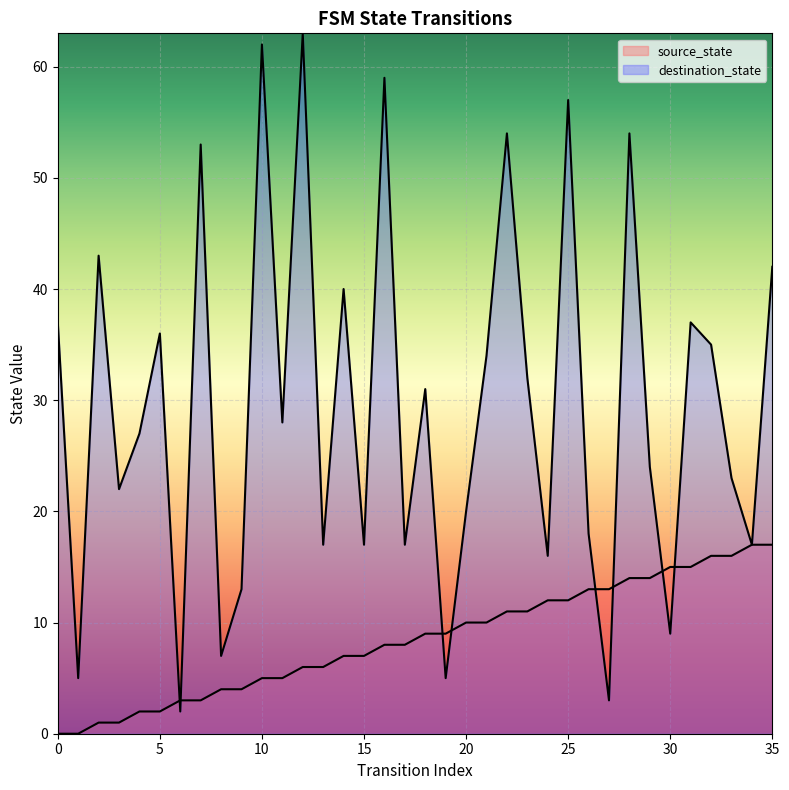

Does the chart display data point markers on the line(s)?

No